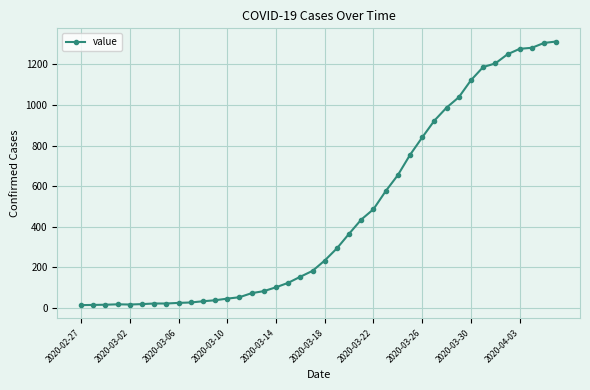

What is the maximum value shown in the chart?

1313